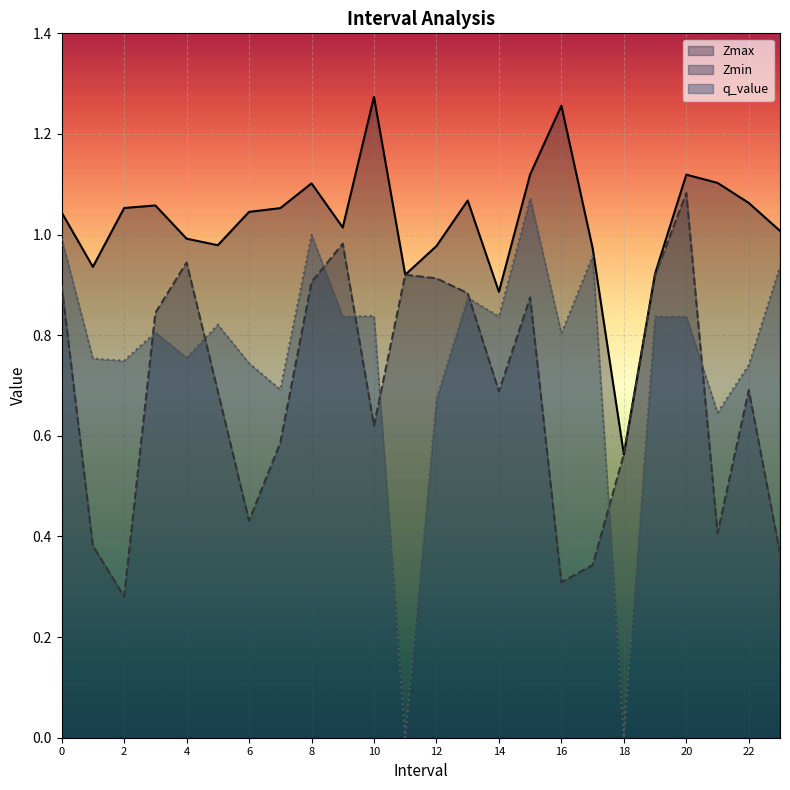

What is the value of the q_value point at the 9th from the left?

1.0